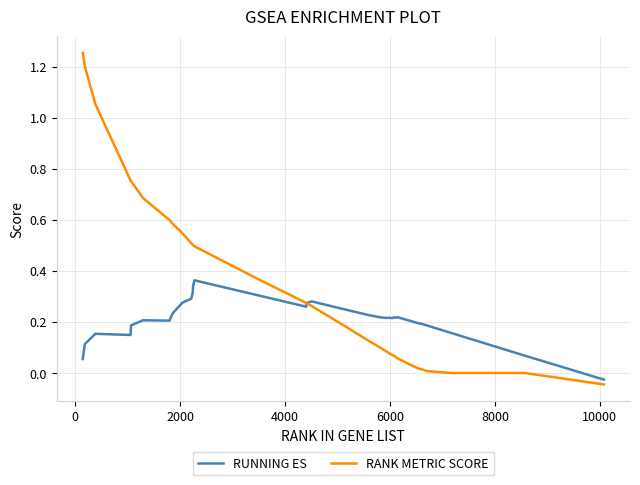

At how many categories does at least one series exceed 1?

3